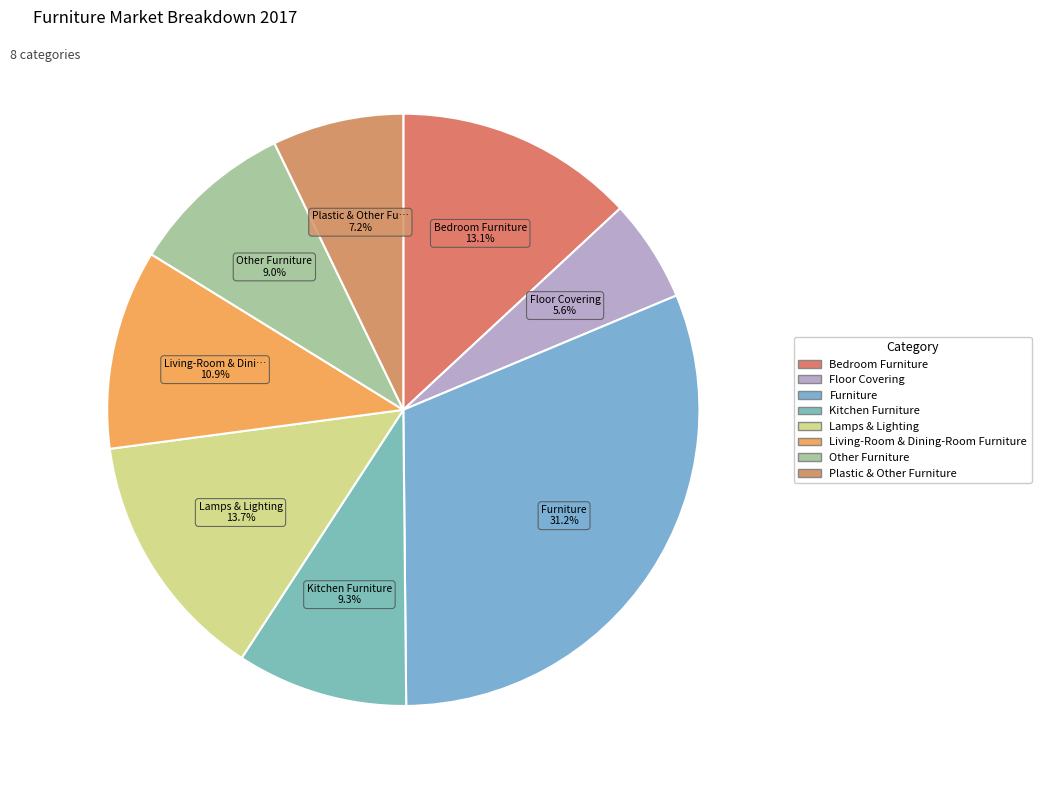

Count the number of slices in the pie.

8